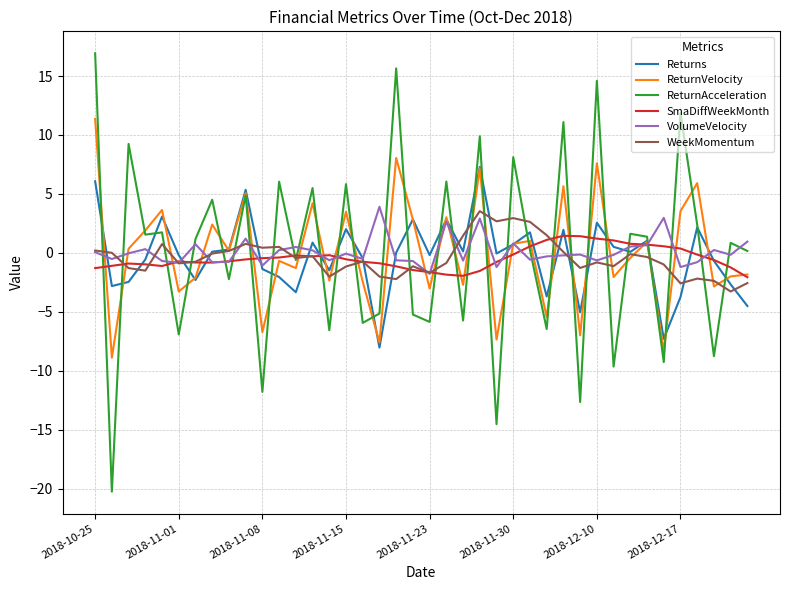

What is the minimum value for ReturnVelocity?

-8.9